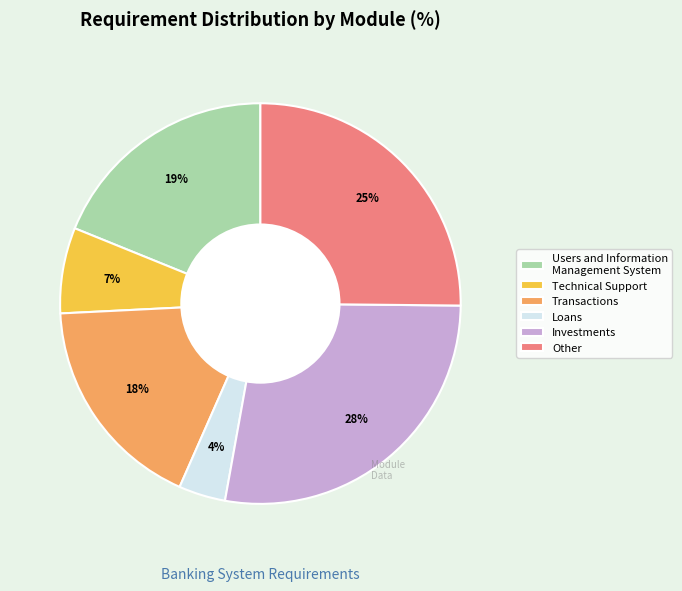

Is there a majority slice in this chart?

No